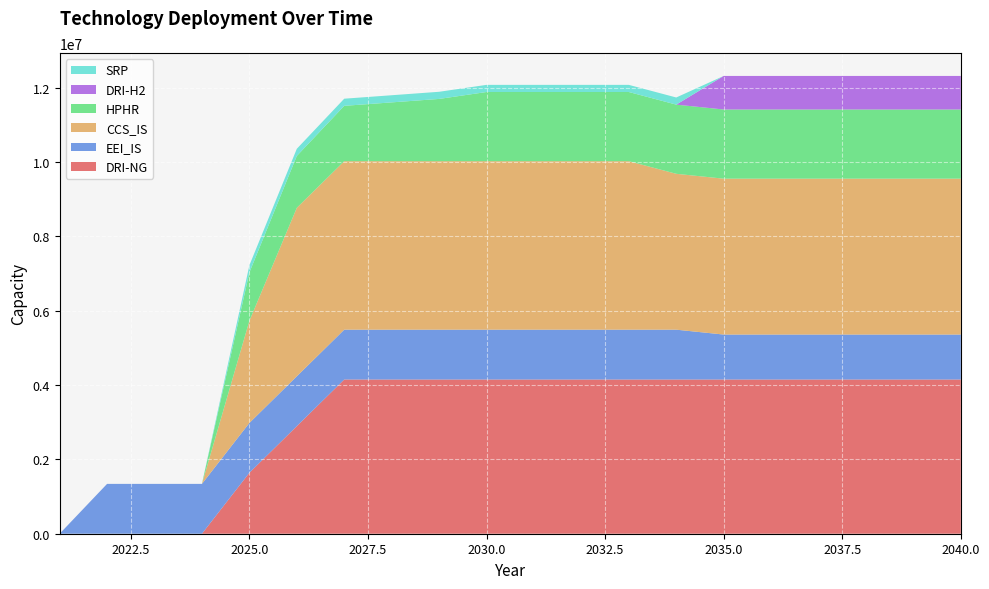

Reading right to left, extract all data points from this chart.

DRI-NG: 2040=4150413.3	2038=4150413.3	2037=4150413.3	2036=4150413.3	2035=4150413.3	2034=4150413.3	2033=4150413.3	2032=4150413.3	2031=4150413.3	2030=4150413.3	2029=4150413.3	2028=4150413.3	2027=4150413.3	2026=2895026.7	2025=1639640.0	2024=0.0	2023=0.0	2022=0.0	2021=0.0
EEI_IS: 2040=1210138.6	2038=1210138.6	2037=1210138.6	2036=1210138.6	2035=1210138.6	2034=1341329.6	2033=1341329.6	2032=1341329.6	2031=1341329.6	2030=1341329.6	2029=1341329.6	2028=1341329.6	2027=1341329.6	2026=1341329.6	2025=1341329.6	2024=1341329.6	2023=1341329.6	2022=1341329.6	2021=0.0
CCS_IS: 2040=4195147.3	2038=4195147.3	2037=4195147.3	2036=4195147.3	2035=4195147.3	2034=4195147.3	2033=4534666.7	2032=4534666.7	2031=4534666.7	2030=4534666.7	2029=4534666.7	2028=4534666.7	2027=4534666.7	2026=4534666.7	2025=2746514.8	2024=0.0	2023=0.0	2022=0.0	2021=0.0
HPHR: 2040=1861728.0	2038=1861728.0	2037=1861728.0	2036=1861728.0	2035=1861728.0	2034=1861728.0	2033=1861728.0	2032=1861728.0	2031=1861728.0	2030=1861728.0	2029=1675555.2	2028=1582468.8	2027=1489382.4	2026=1396296.0	2025=1303209.6	2024=0.0	2023=0.0	2022=0.0	2021=0.0
DRI-H2: 2040=902995.3	2038=902995.3	2037=902995.3	2036=902995.3	2035=902995.3	2034=0.0	2033=0.0	2032=0.0	2031=0.0	2030=0.0	2029=0.0	2028=0.0	2027=0.0	2026=0.0	2025=0.0	2024=0.0	2023=0.0	2022=0.0	2021=0.0
SRP: 2040=0.0	2038=0.0	2037=0.0	2036=0.0	2035=0.0	2034=192126.7	2033=192126.7	2032=192126.7	2031=192126.7	2030=192126.7	2029=192126.7	2028=192126.7	2027=192126.7	2026=192126.7	2025=192126.7	2024=0.0	2023=0.0	2022=0.0	2021=0.0